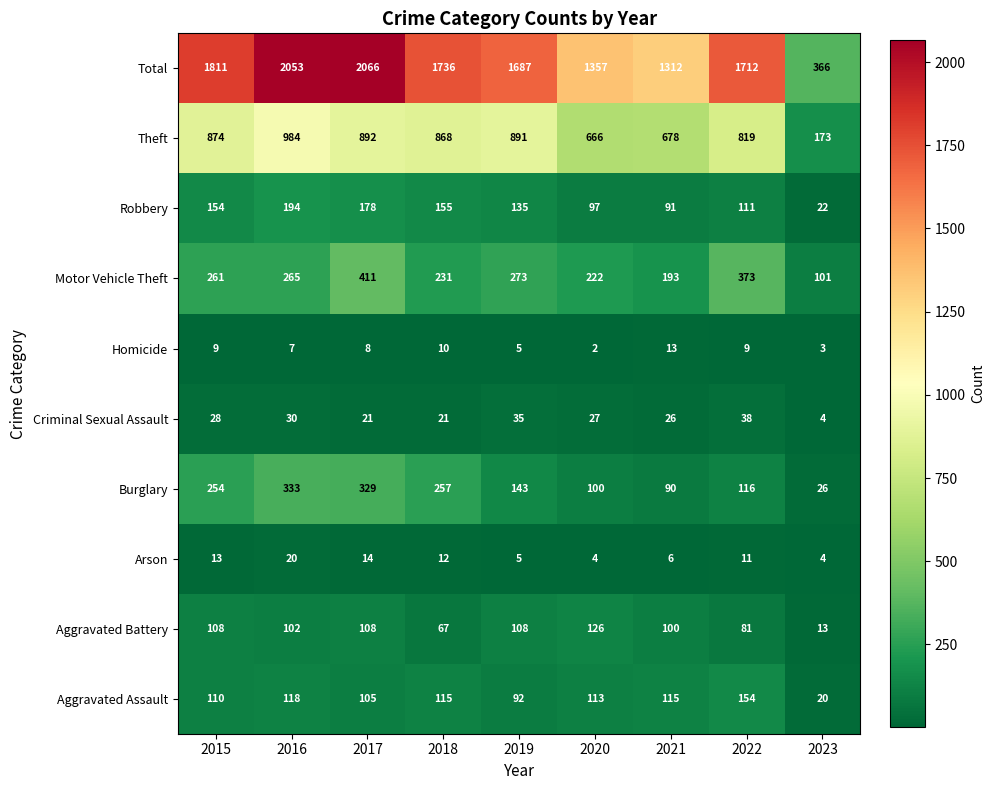

The Arson series shows 10 at 2021. True or false?

False